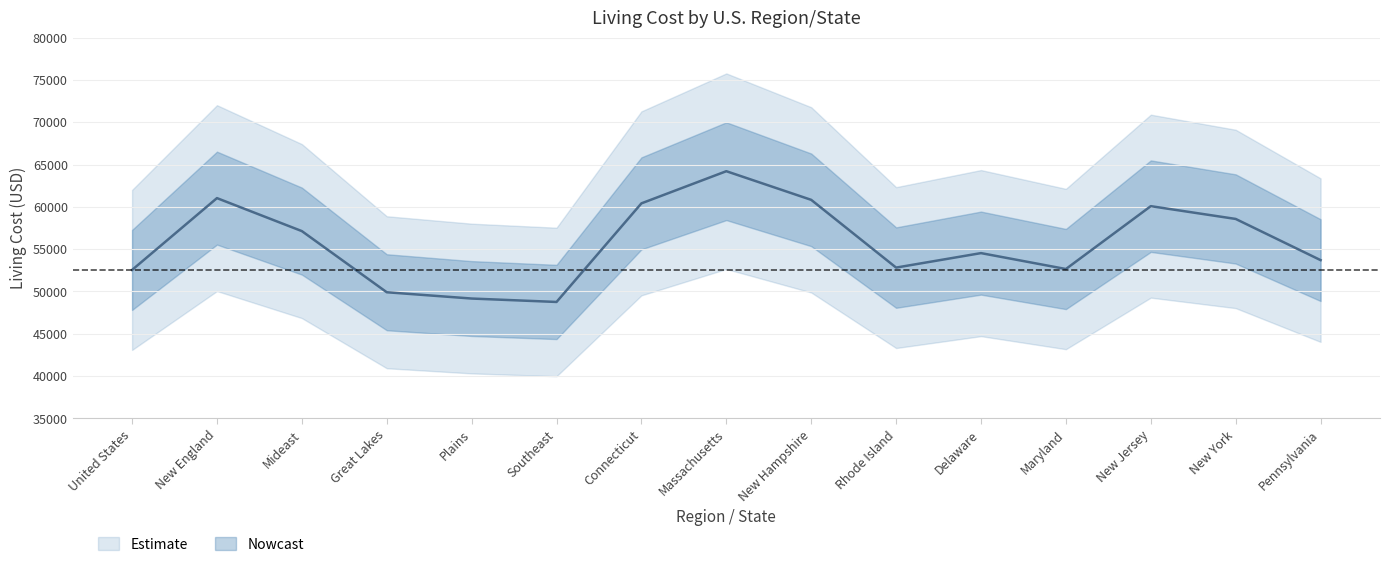

Does the chart have visible grid lines?

Yes